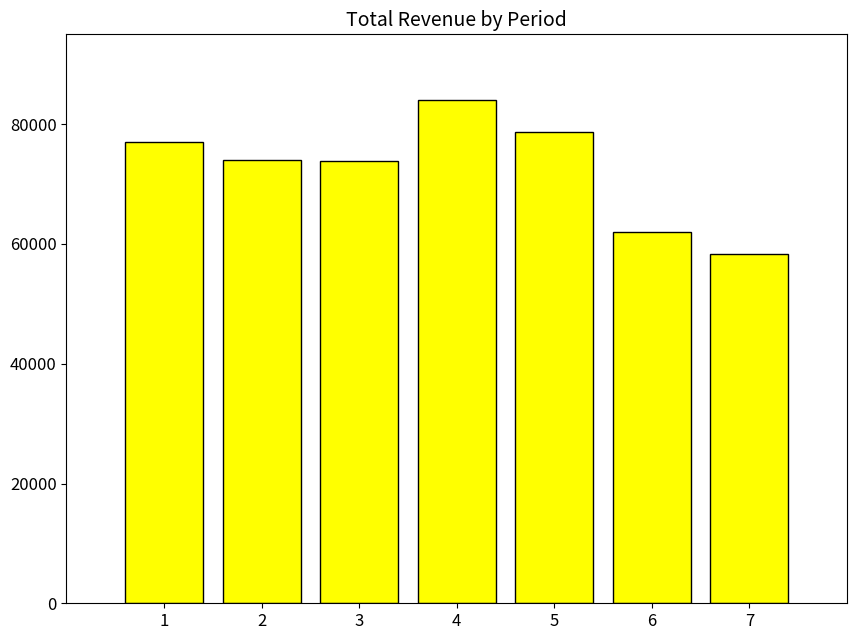

Is it true that the value at 3 is 73900?

True